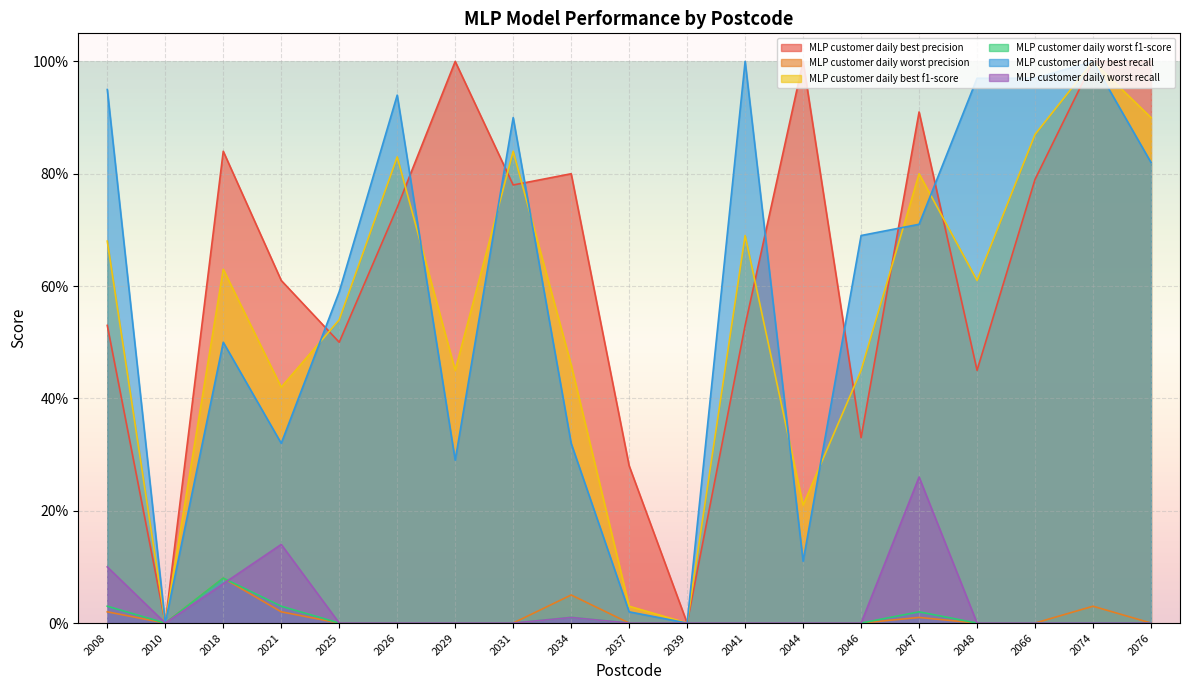

In MLP customer daily worst recall, how many points are higher than both neighbors (excluding endpoints)?

3